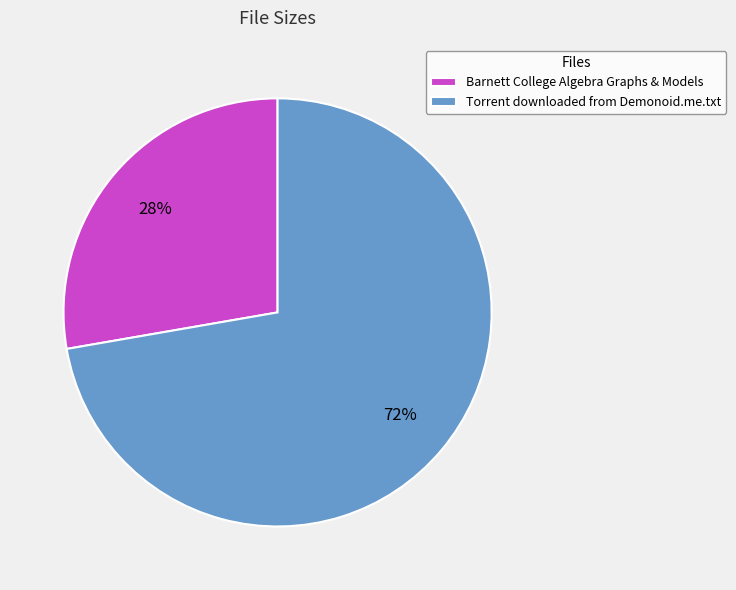

What is the ratio of the value at Torrent downloaded from Demonoid.me.txt to the value at Barnett College Algebra Graphs & Models?

2.6